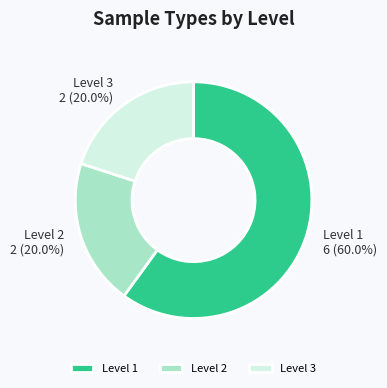

Which slice is the largest?

Level 1